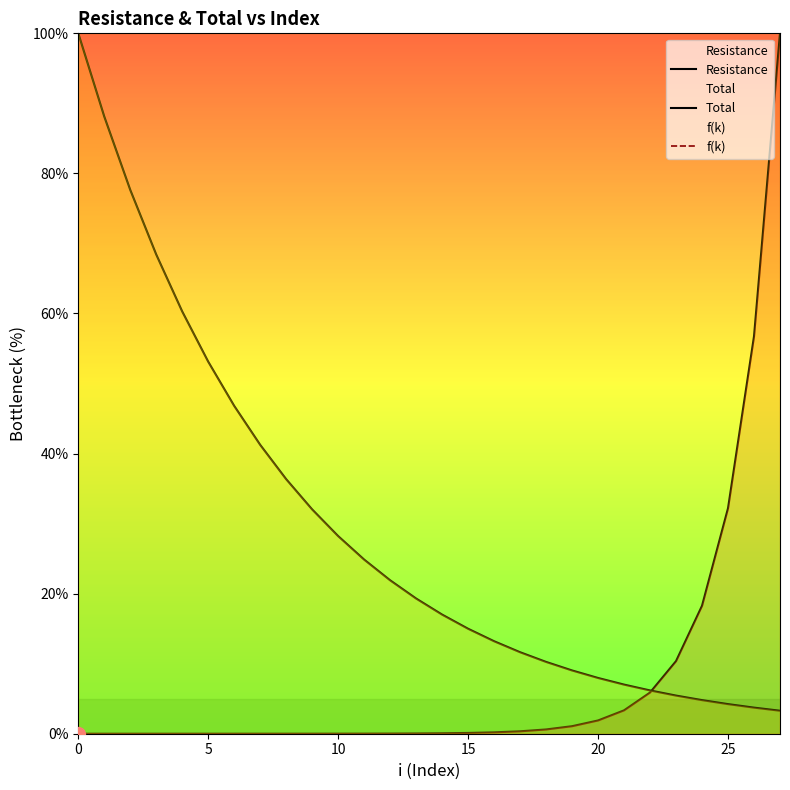

The Total series shows 9.0 at 22. True or false?

False